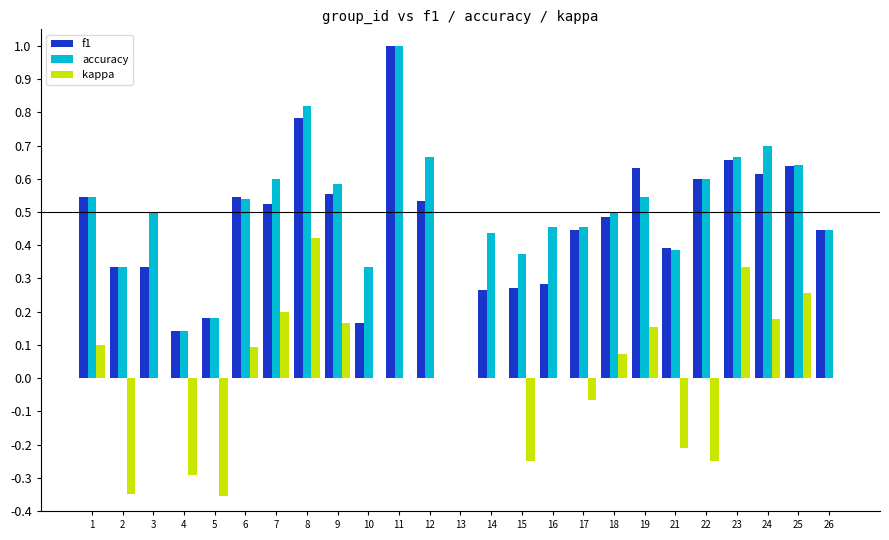

What is the maximum value shown in the chart?

1.0